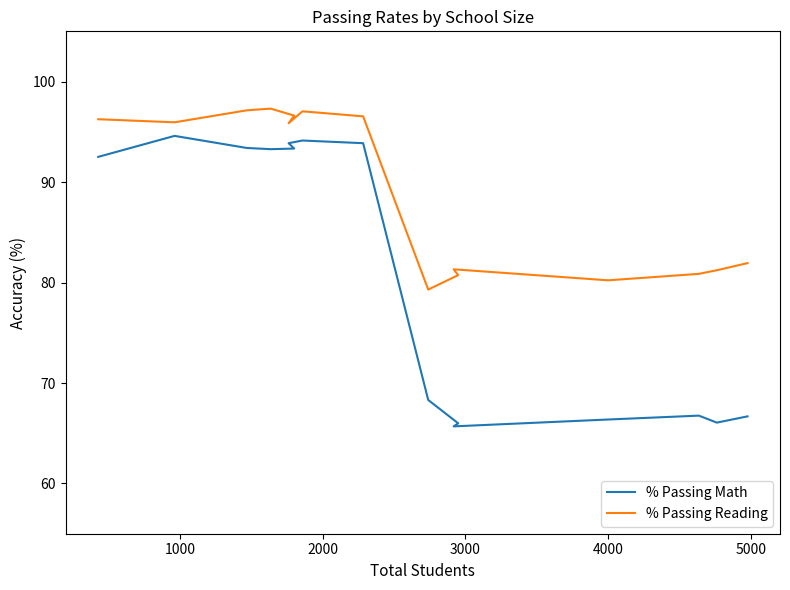

What is the sum of all % Passing Math values?

1214.8